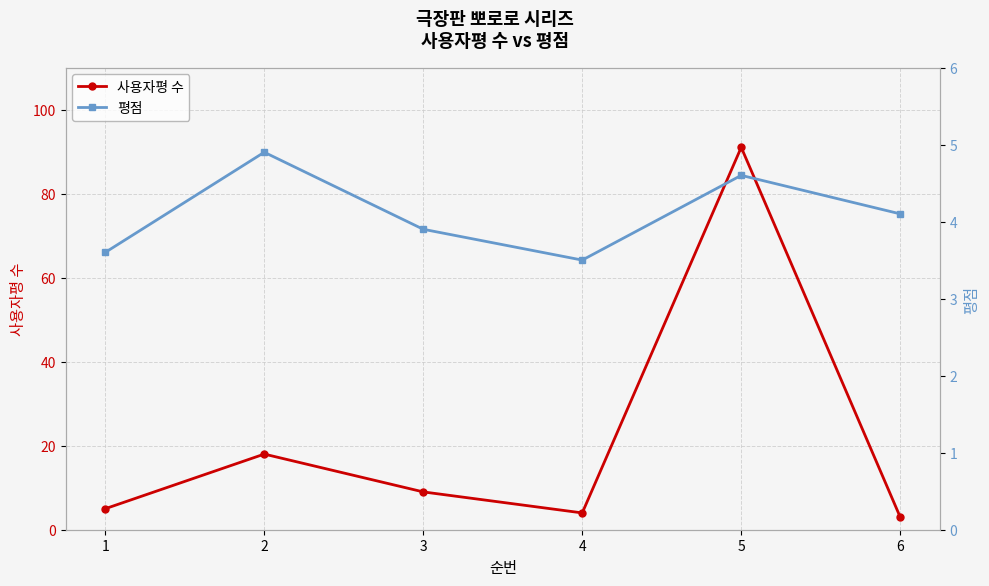

Which series has the widest spread of values?

사용자평 수